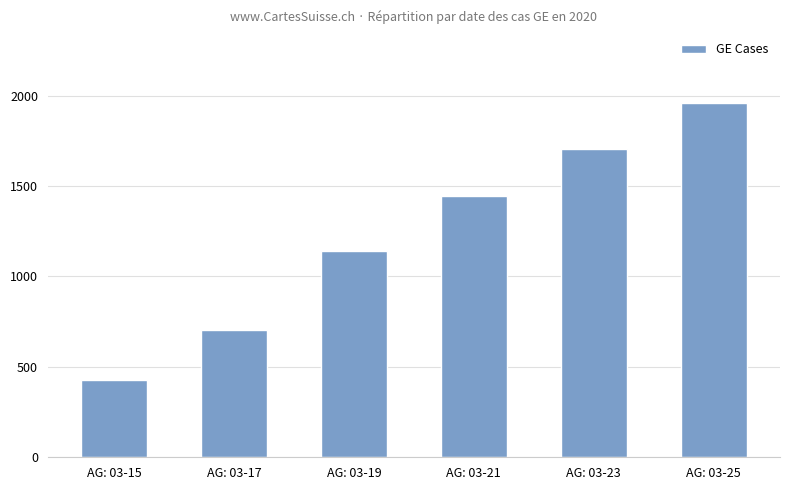

What is the ratio of the value at AG: 03-19 to the value at AG: 03-25?

0.6